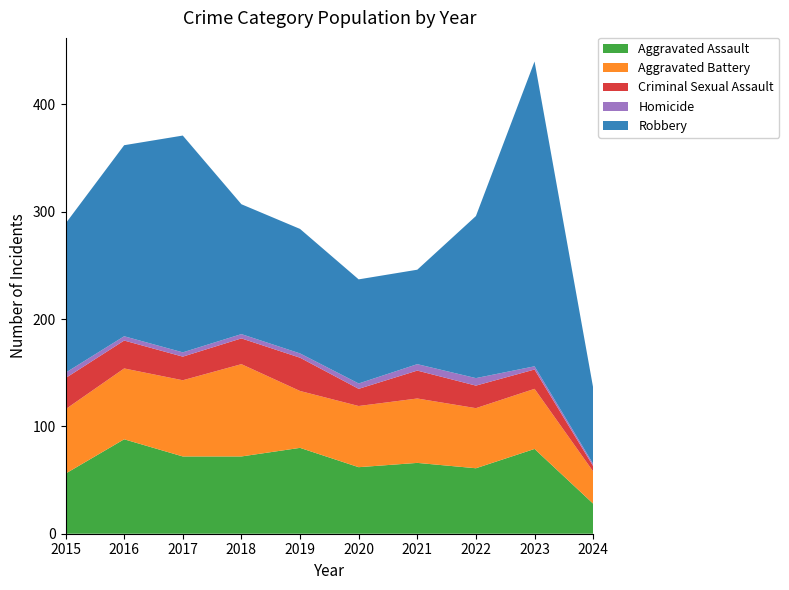

Reading left to right, list all the values displayed in this chart.

Aggravated Assault: 56	88	72	72	80	62	66	61	79	28
Aggravated Battery: 60	66	71	86	53	57	60	56	56	30
Criminal Sexual Assault: 29	26	22	24	31	16	26	21	18	5
Homicide: 5	4	4	4	4	5	6	7	3	2
Robbery: 139	178	202	121	116	97	88	151	284	71